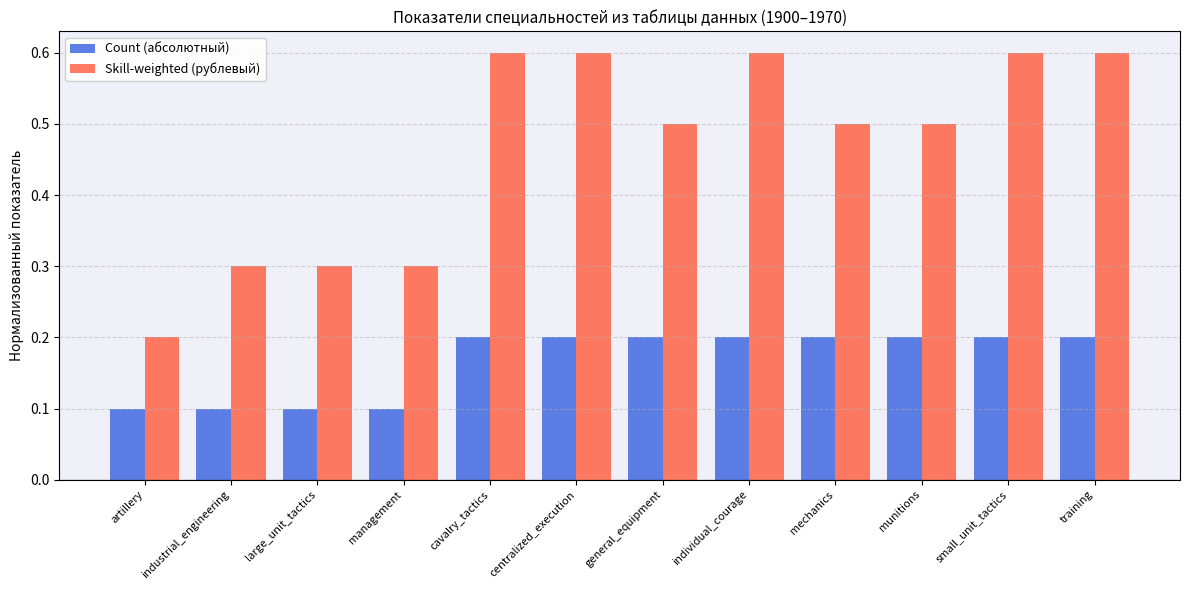

Is it true that Count (абсолютный) equals 0.3 at individual_courage?

False